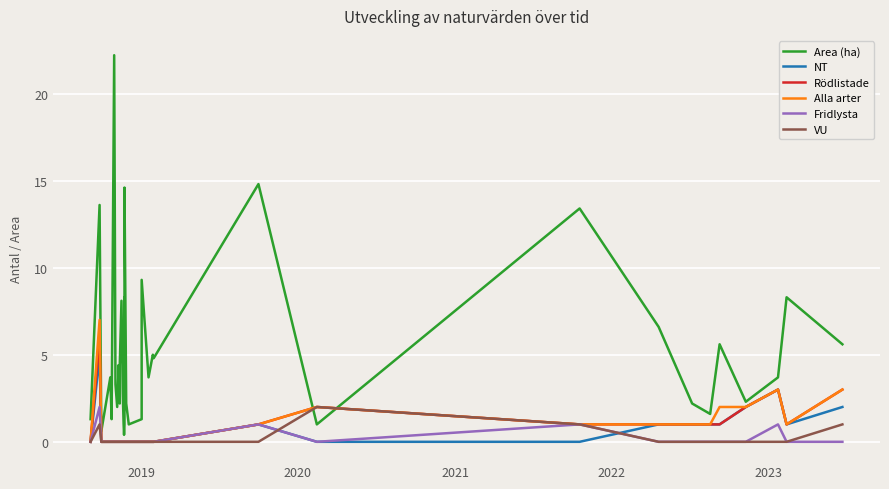

True or false: VU and Rödlistade intersect in this chart.

False